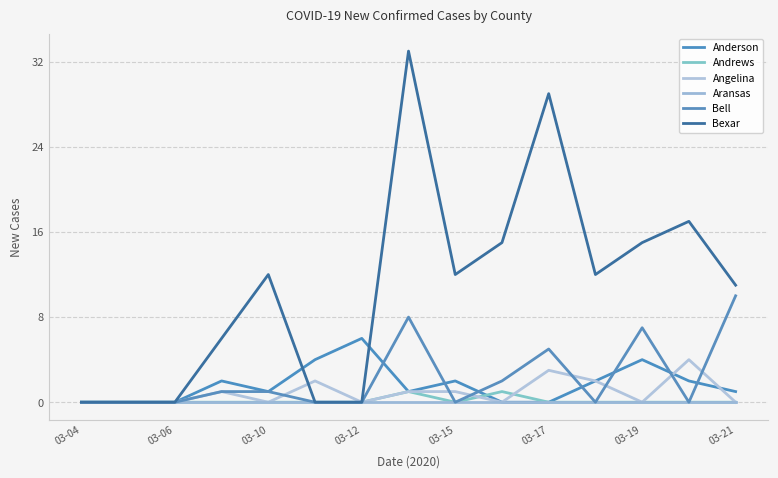

How many categories are shown in the chart?

15